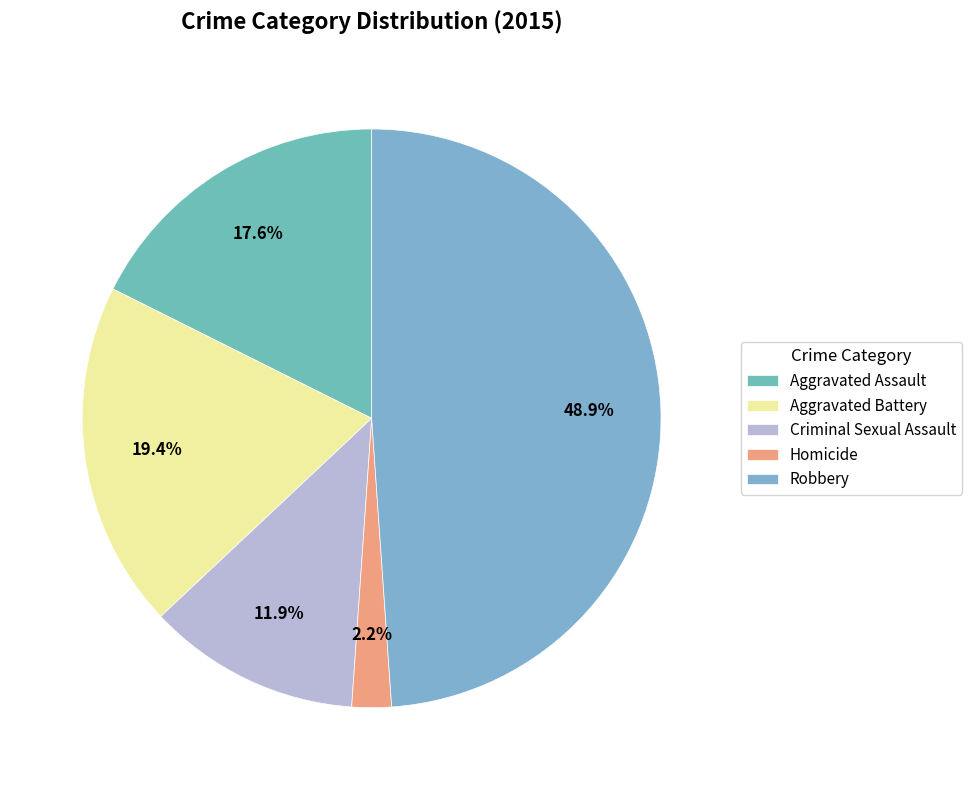

Count the number of slices in the pie.

5